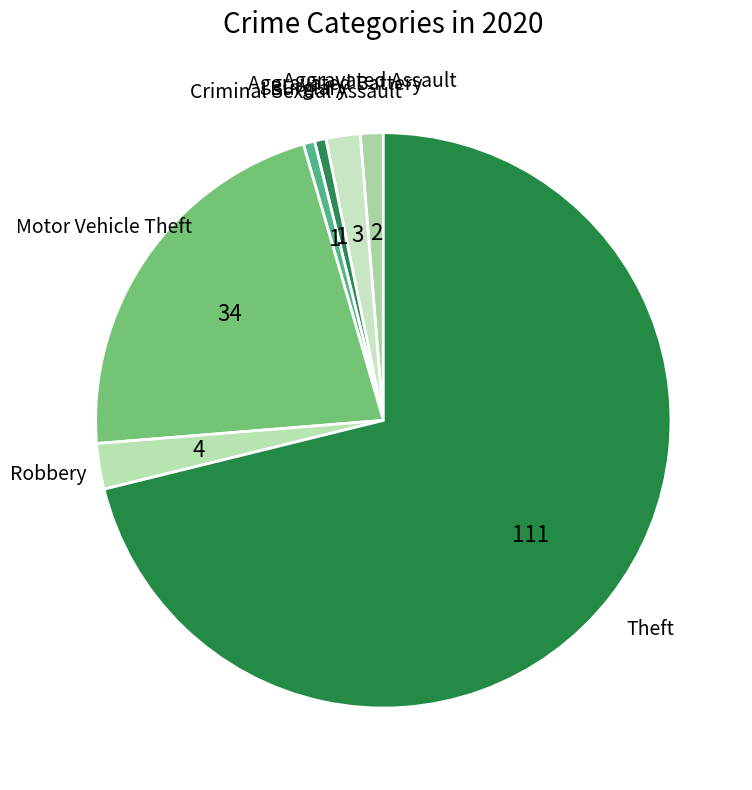

Count the number of slices in the pie.

7